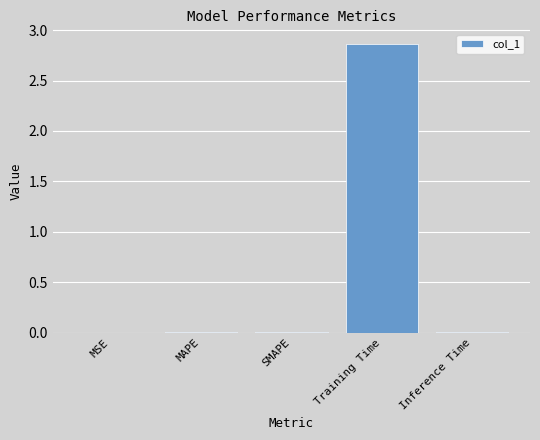

The chart shows a value of 0.0 at MAPE. True or false?

True